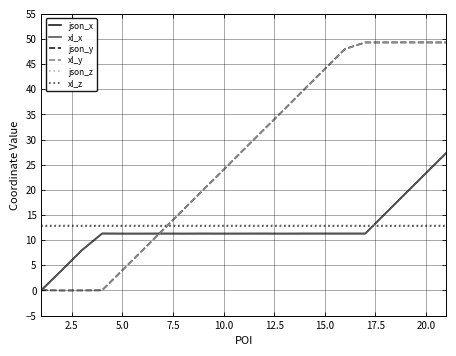

What is the sum of all json_y values?

531.0